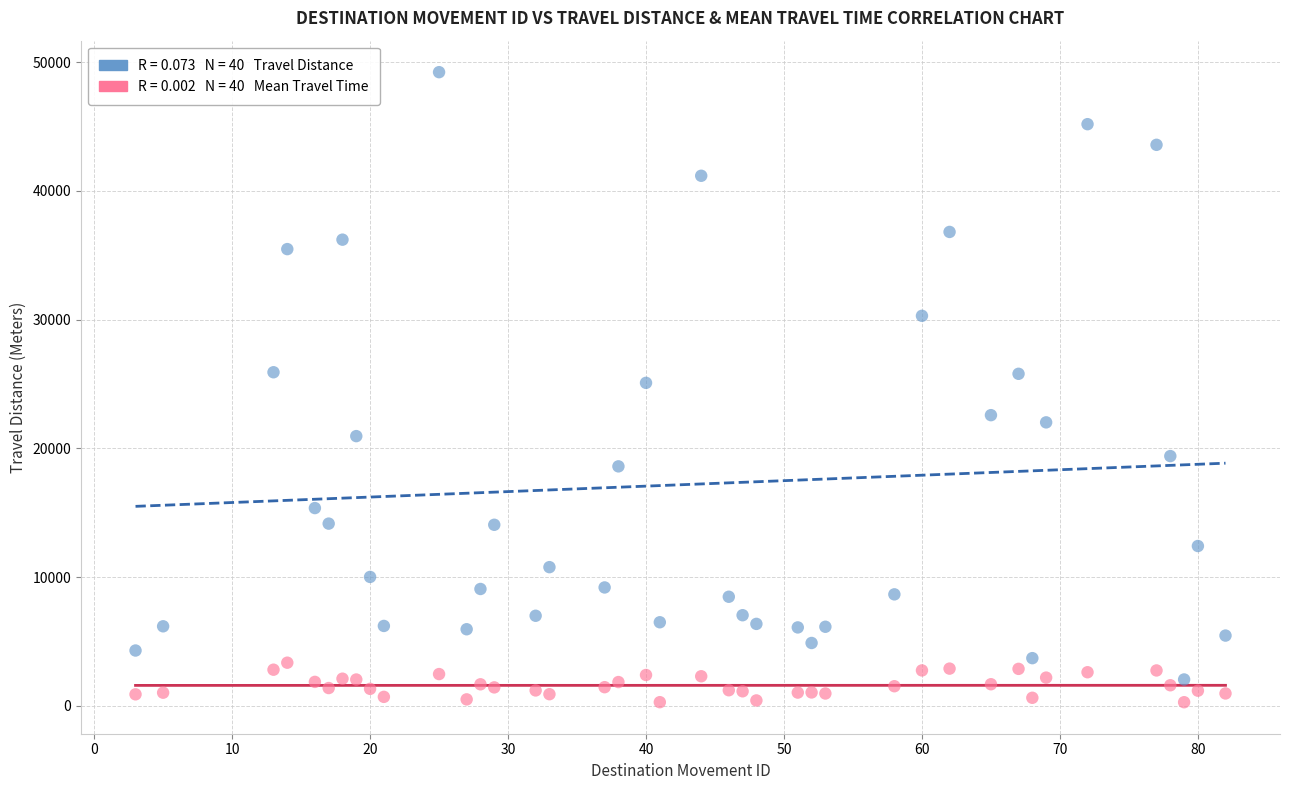

Across all data points, what is the range of X values (max minus min)?

79